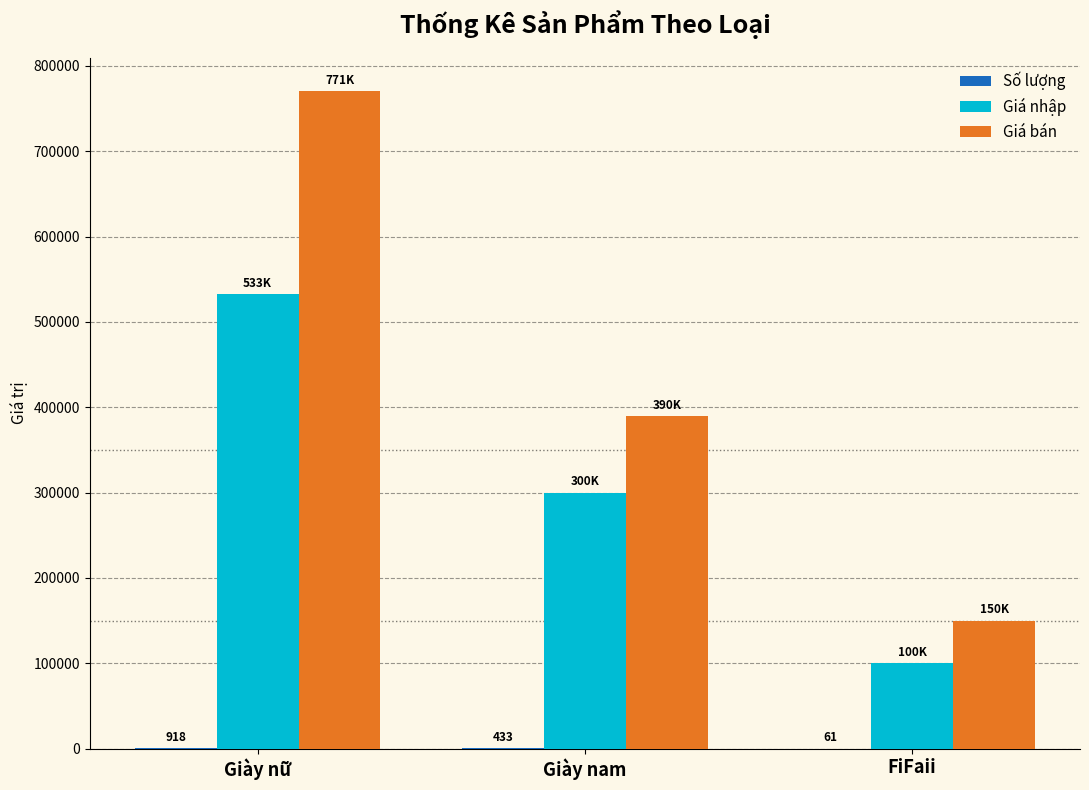

What is the greatest value displayed?

771000